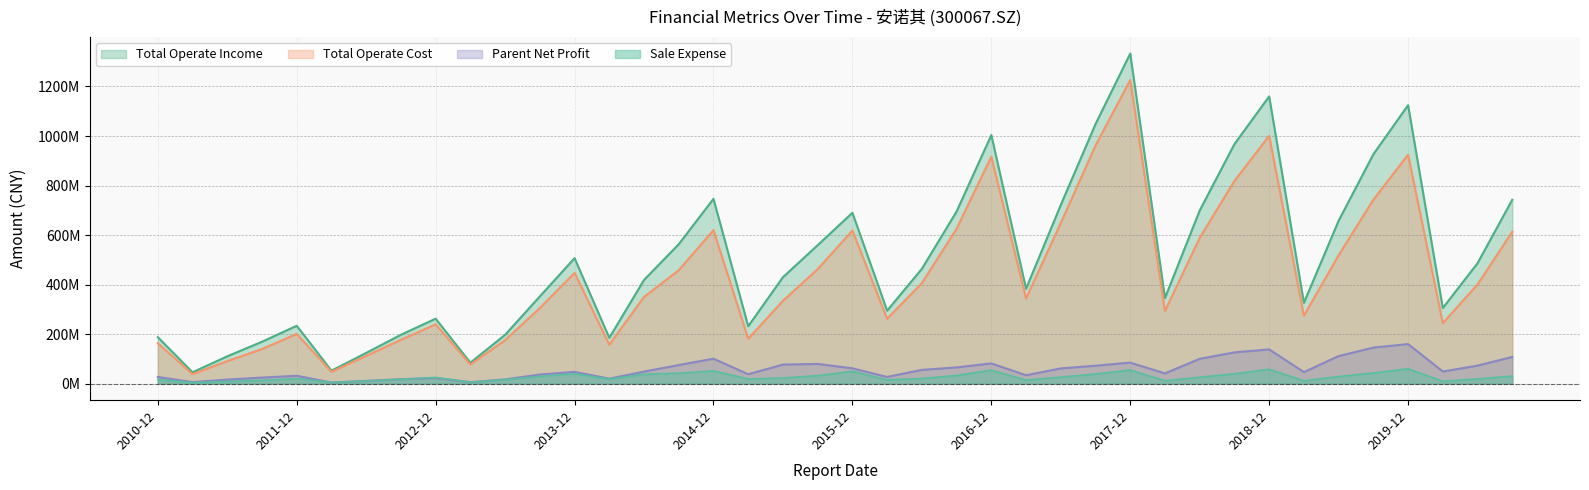

Which series has the widest spread of values?

Total Operate Income